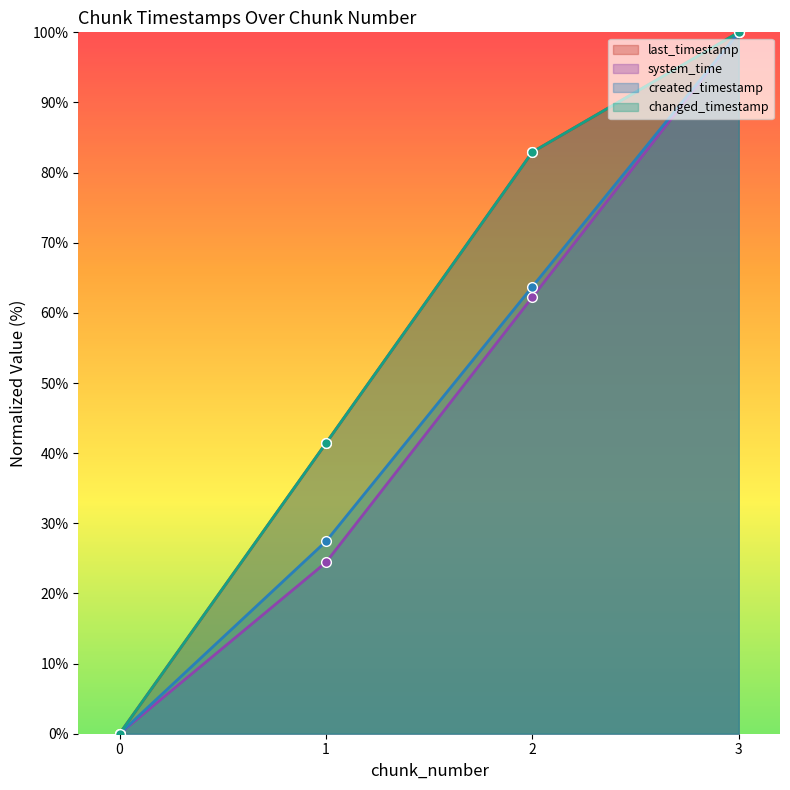

Rank the series at 1 from lowest to highest value.

system_time, created_timestamp, last_timestamp, changed_timestamp